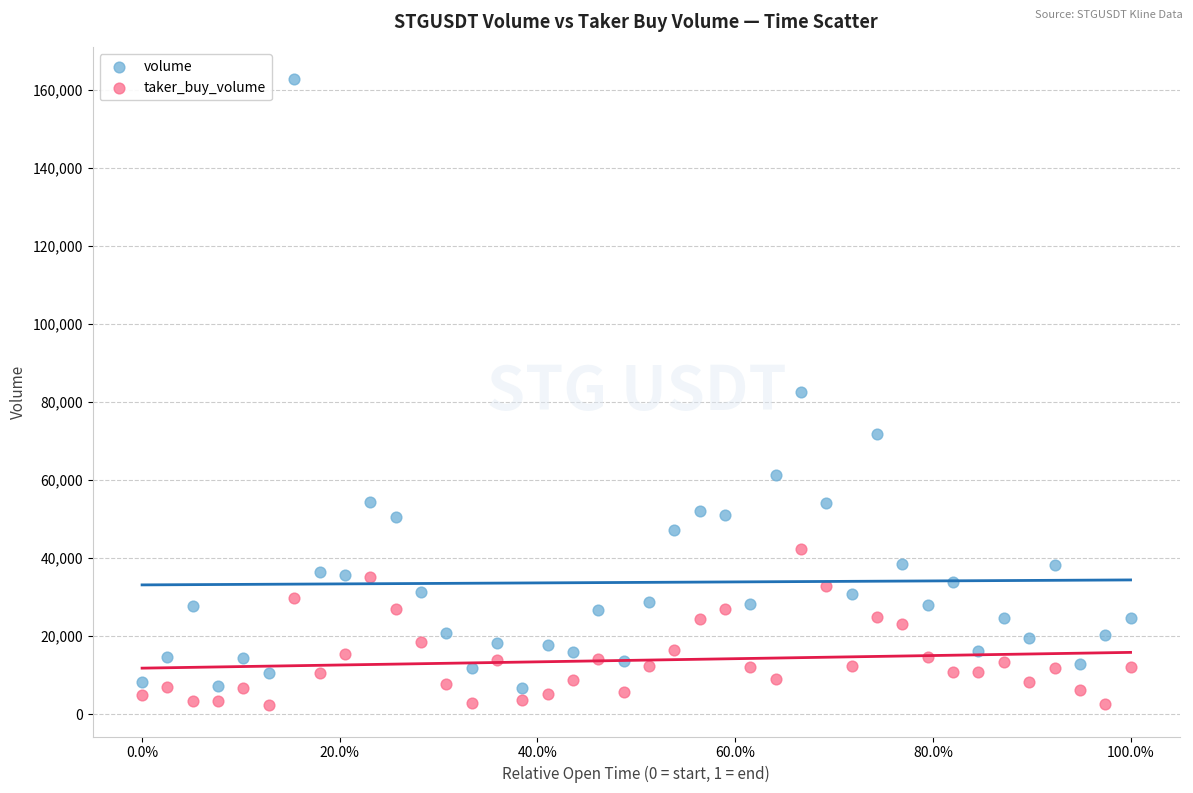

What are all the series names shown in the legend?

volume, taker_buy_volume